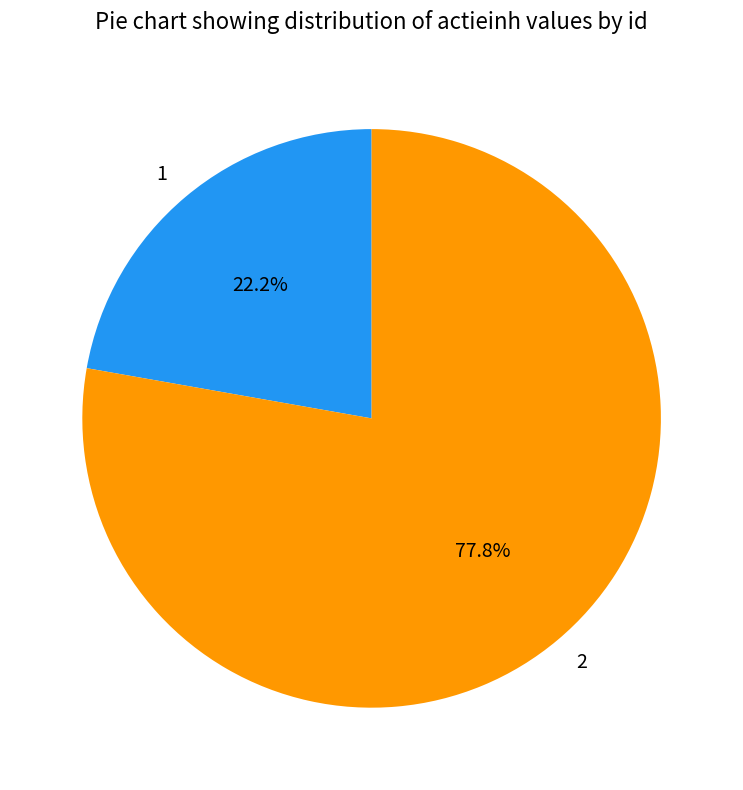

To the nearest percent, what is the combined percentage of 2 and 1?

100%